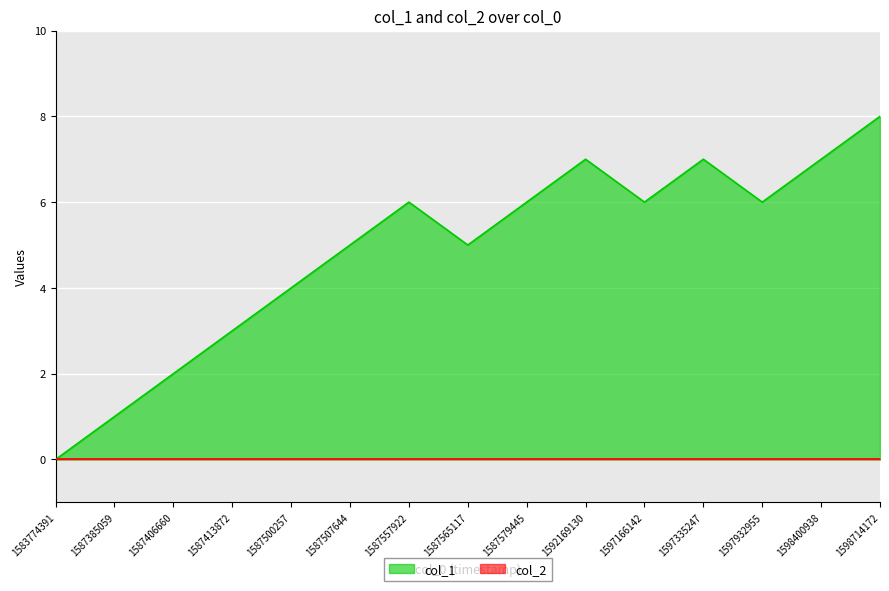

The value at 1583774391 is 4. True or false?

False